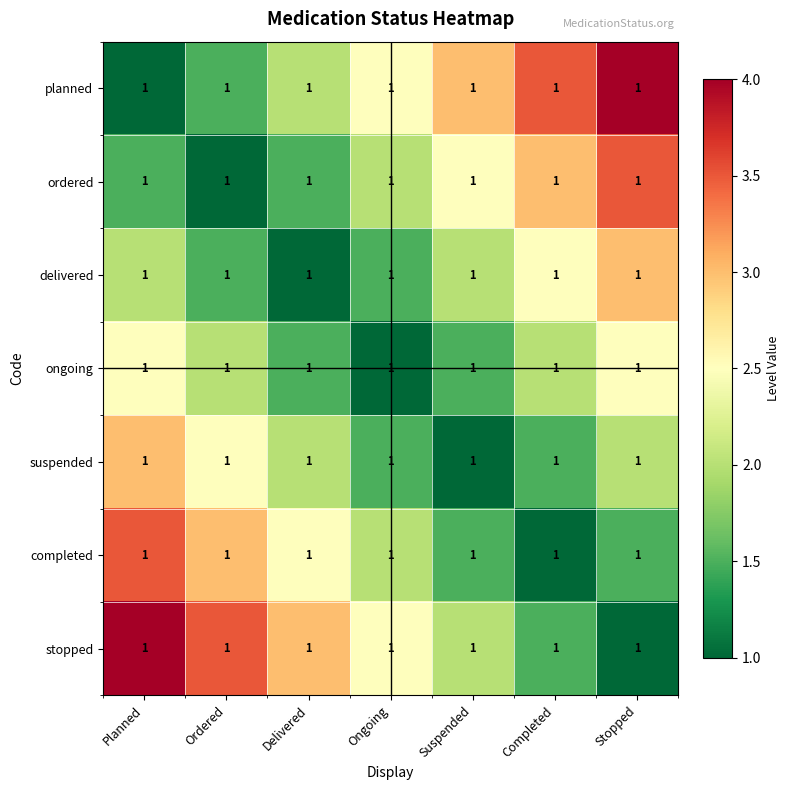

How many suspended values are between 1 and 2?

5